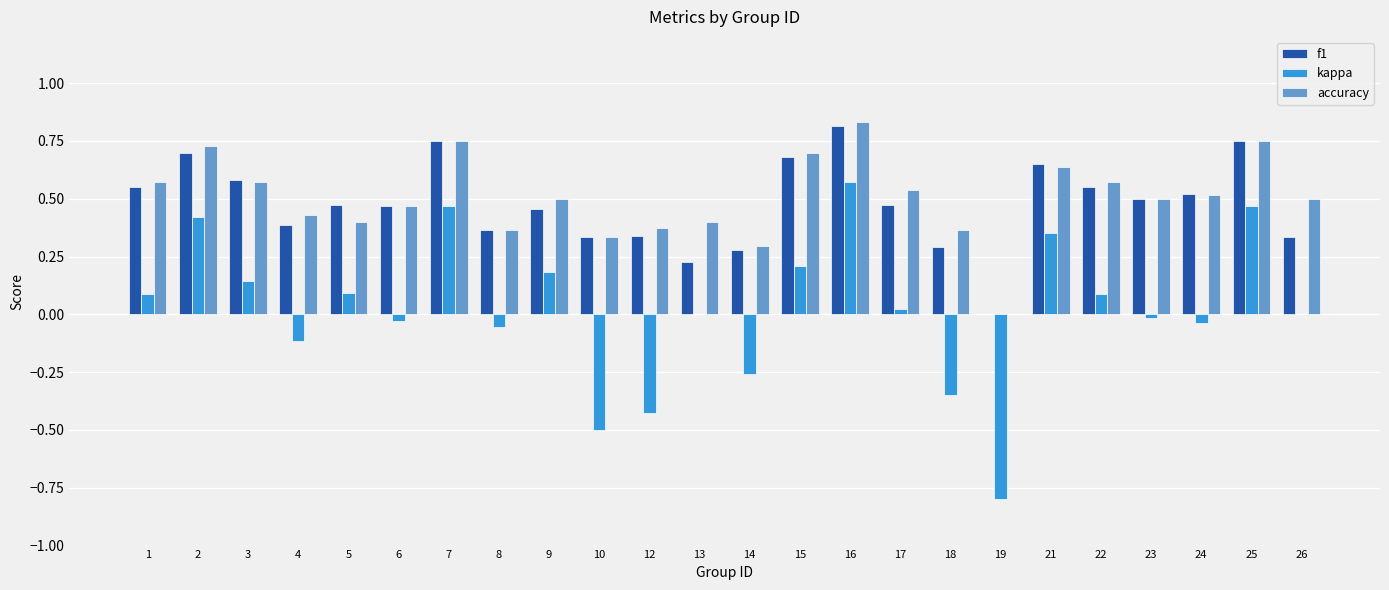

How many categories are shown in the chart?

24